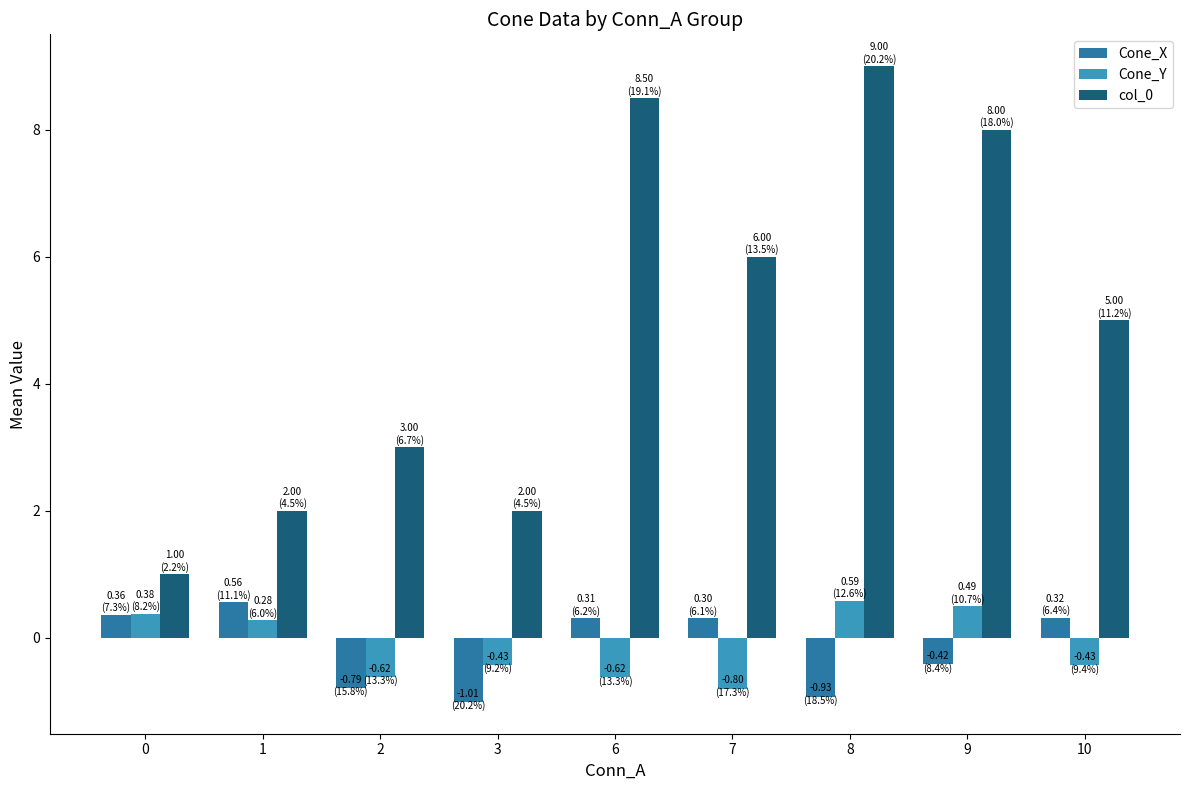

Reading left to right, extract all data points from this chart.

Cone_X: 0=0.4	1=0.6	2=-0.8	3=-1.0	6=0.3	7=0.3	8=-0.9	9=-0.4	10=0.3
Cone_Y: 0=0.4	1=0.3	2=-0.6	3=-0.4	6=-0.6	7=-0.8	8=0.6	9=0.5	10=-0.4
col_0: 0=1.0	1=2.0	2=3.0	3=2.0	6=8.5	7=6.0	8=9.0	9=8.0	10=5.0